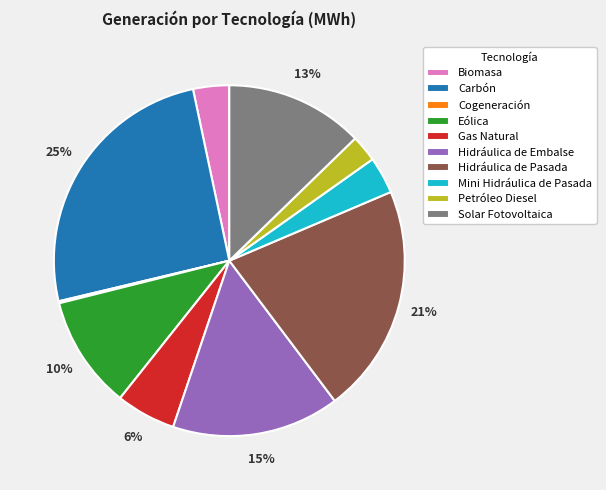

Is the sum of Gas Natural and Solar Fotovoltaica greater than half?

No